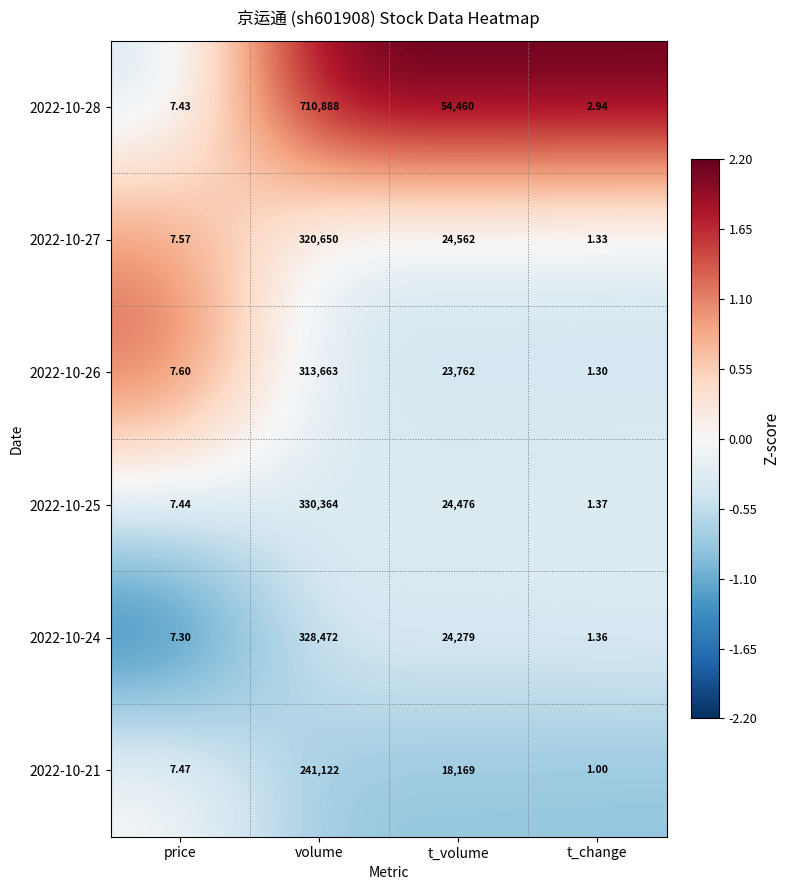

Where is 2022-10-25 nearest to the value 165182?

t_volume